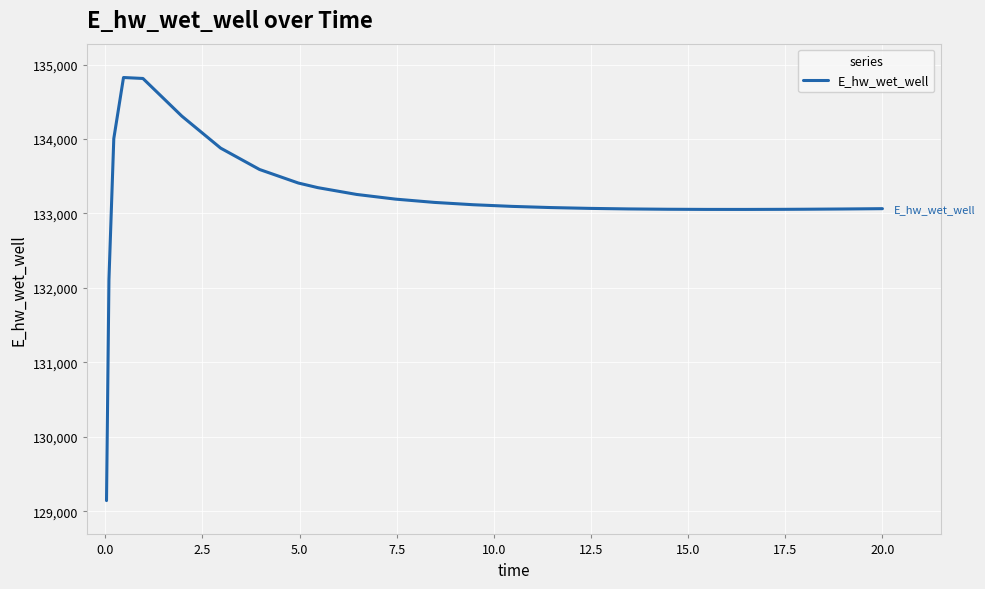

What is the difference between the maximum and minimum values?

5682.1